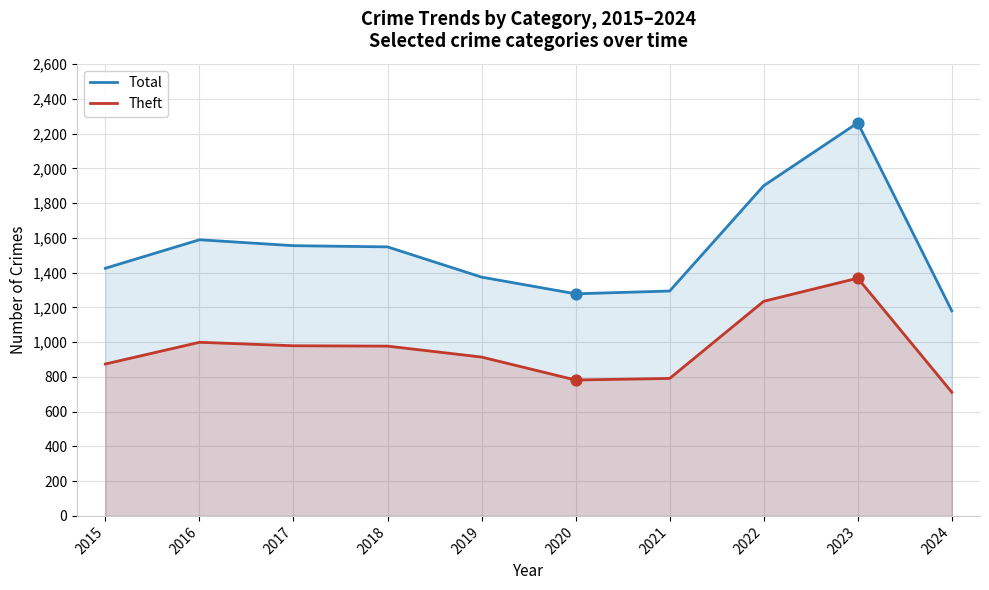

Which series reaches the maximum Y coordinate?

Total